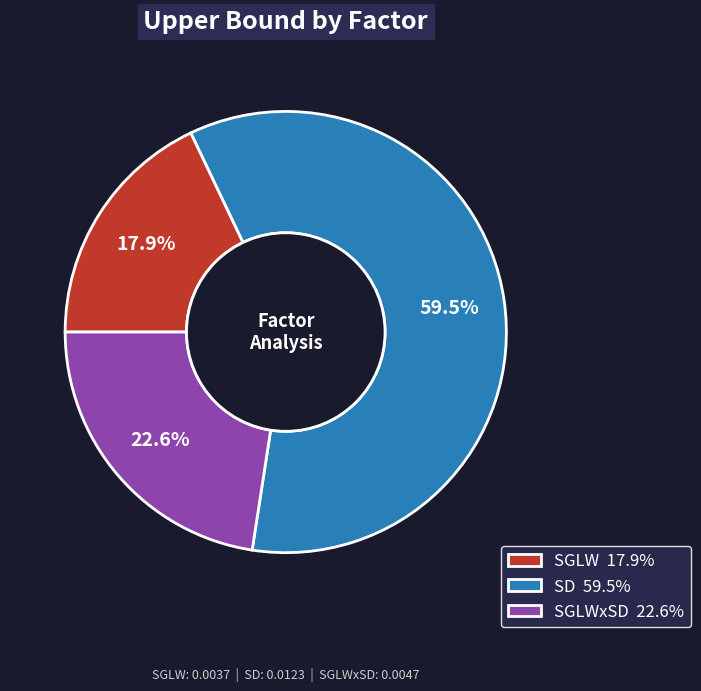

Combined, do SGLWxSD 22.6% and SGLW 17.9% account for over 50%?

No